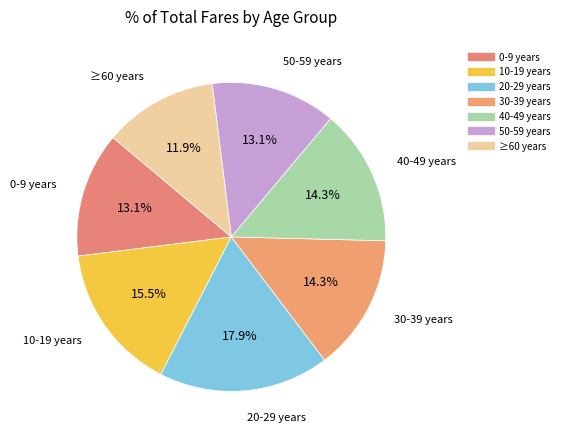

Combined, what portion of the pie is 30-39 years and 50-59 years?

27.4%